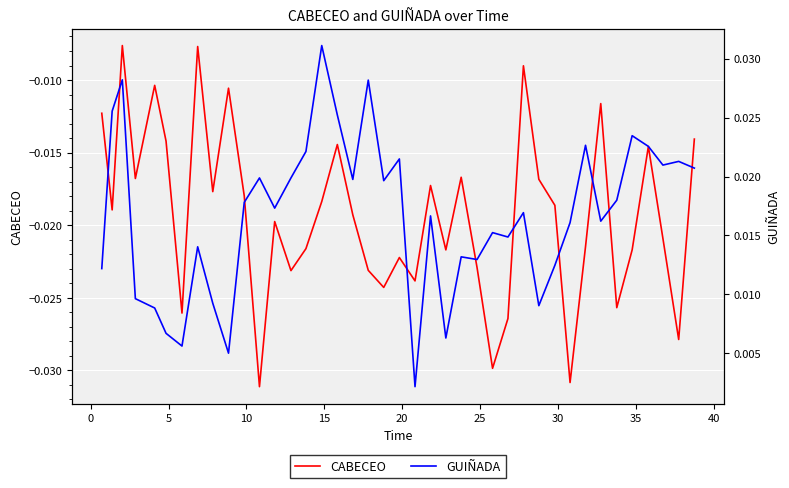

How many categories are shown in the chart?

40